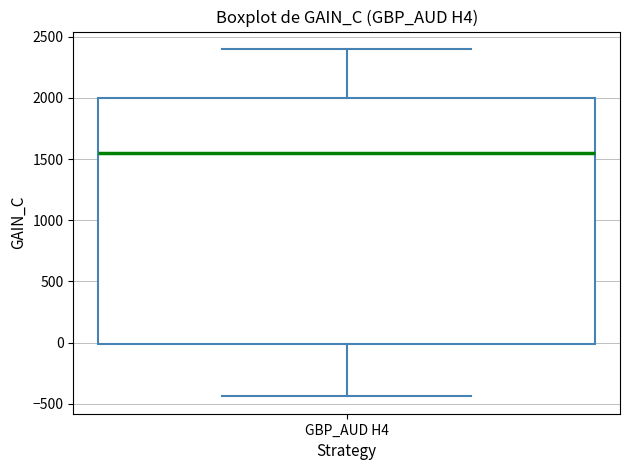

Transcribe this box plot: give where the median line is, the range the box spans, and where the two whiskers end, as read against the y-axis. The values are not printed on the chart, so give them approximately, as read against the axis.

median 1550, box 0 to 2000, whiskers -450 to 2400